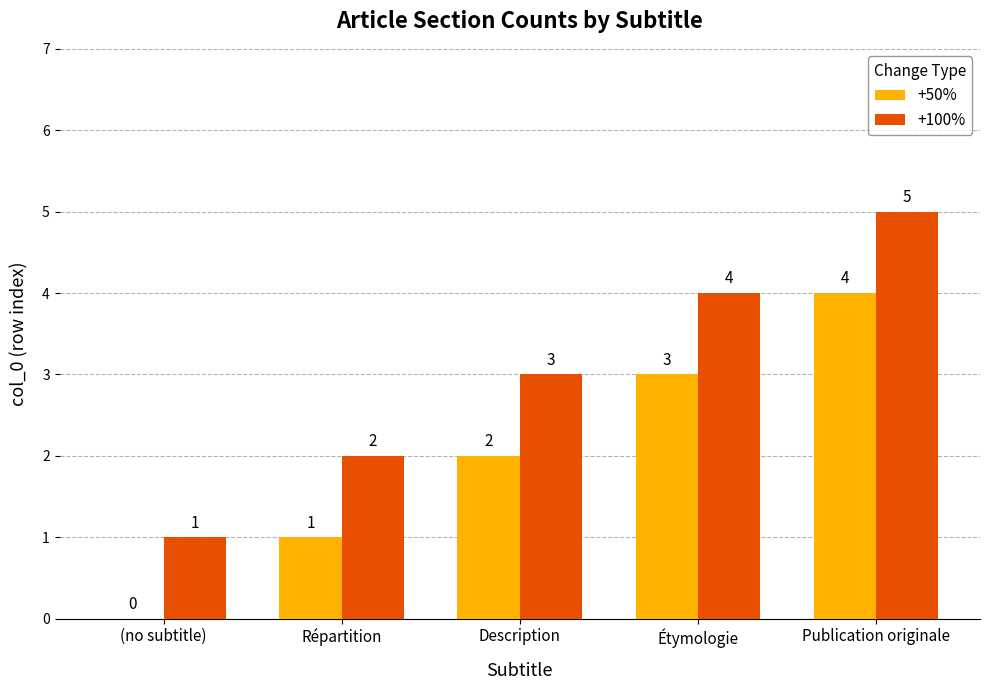

At which label is +50% closest to 2?

Description